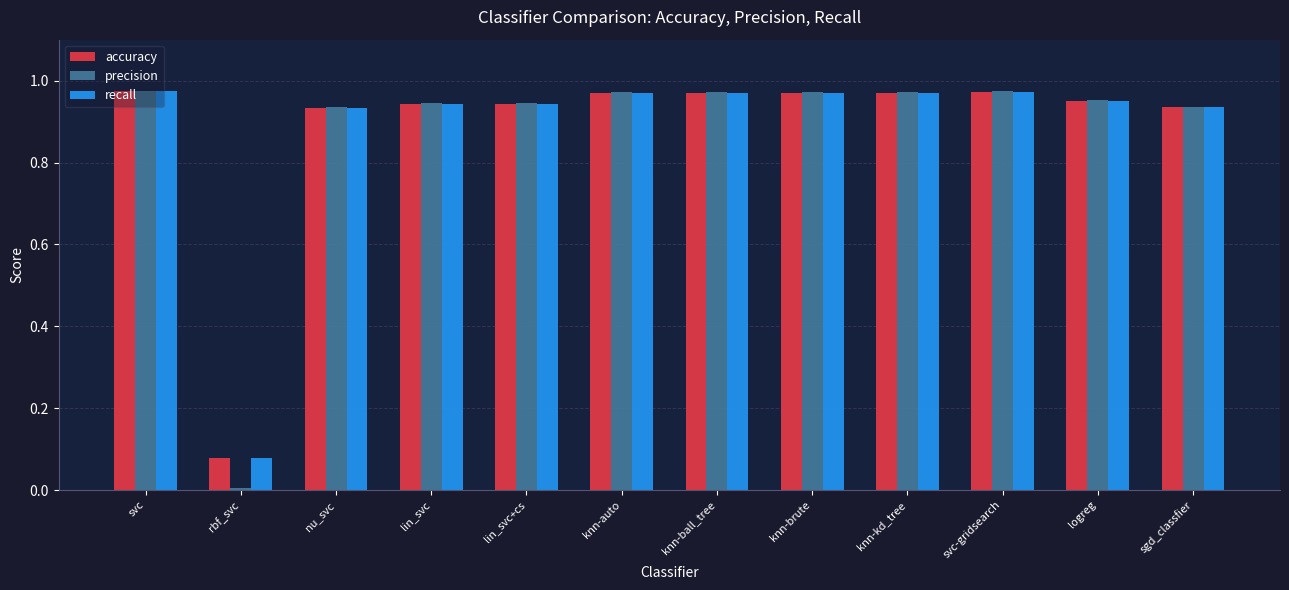

How many data points does each series have?

12